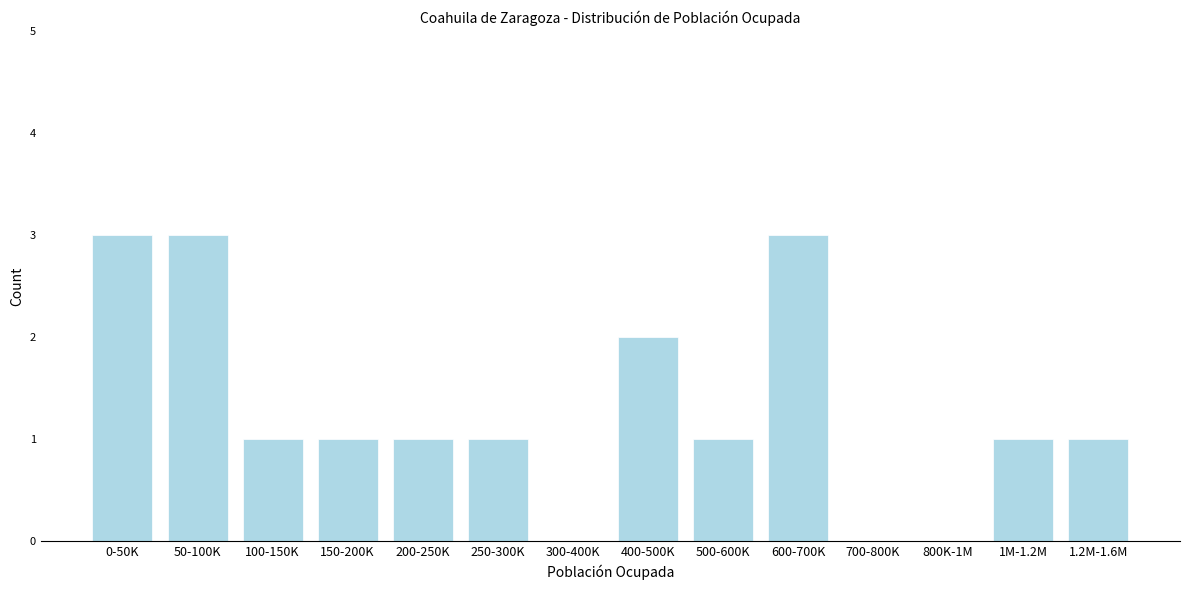

Reading left to right, list all the values displayed in this chart.

0-50K=3	50-100K=3	100-150K=1	150-200K=1	200-250K=1	250-300K=1	300-400K=0	400-500K=2	500-600K=1	600-700K=3	700-800K=0	800K-1M=0	1M-1.2M=1	1.2M-1.6M=1